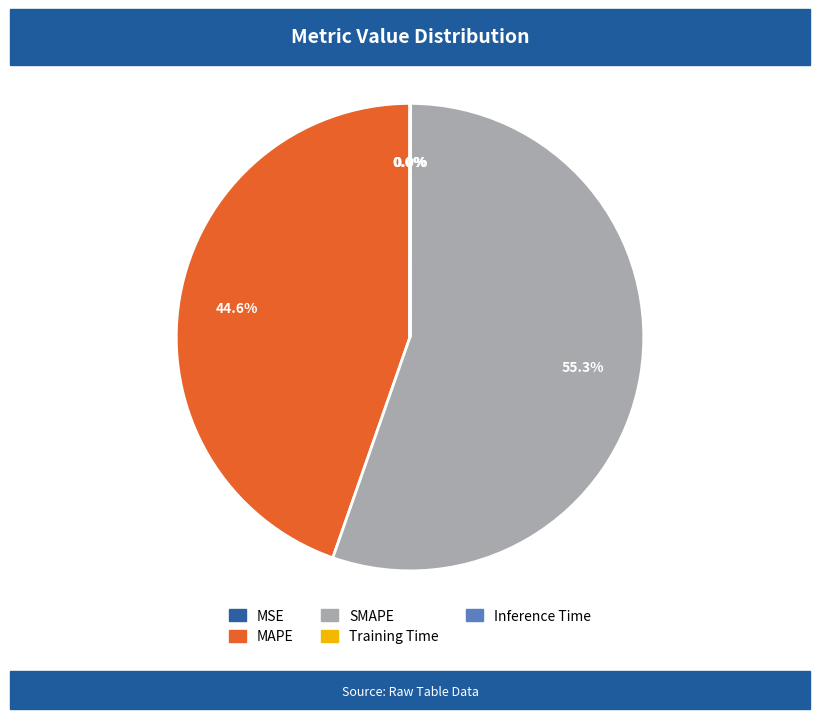

To the nearest percent, what is the difference between the SMAPE and MAPE slice percentages?

11%